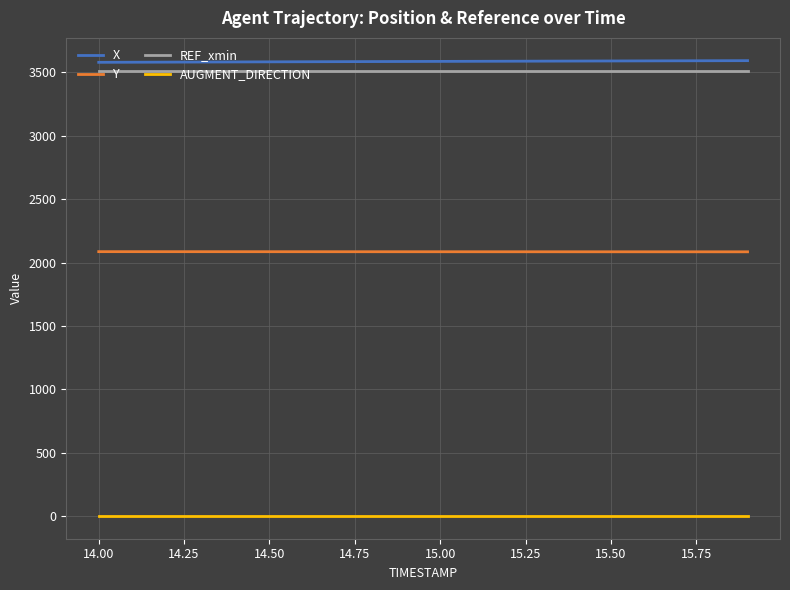

What is the greatest value displayed?

3592.8